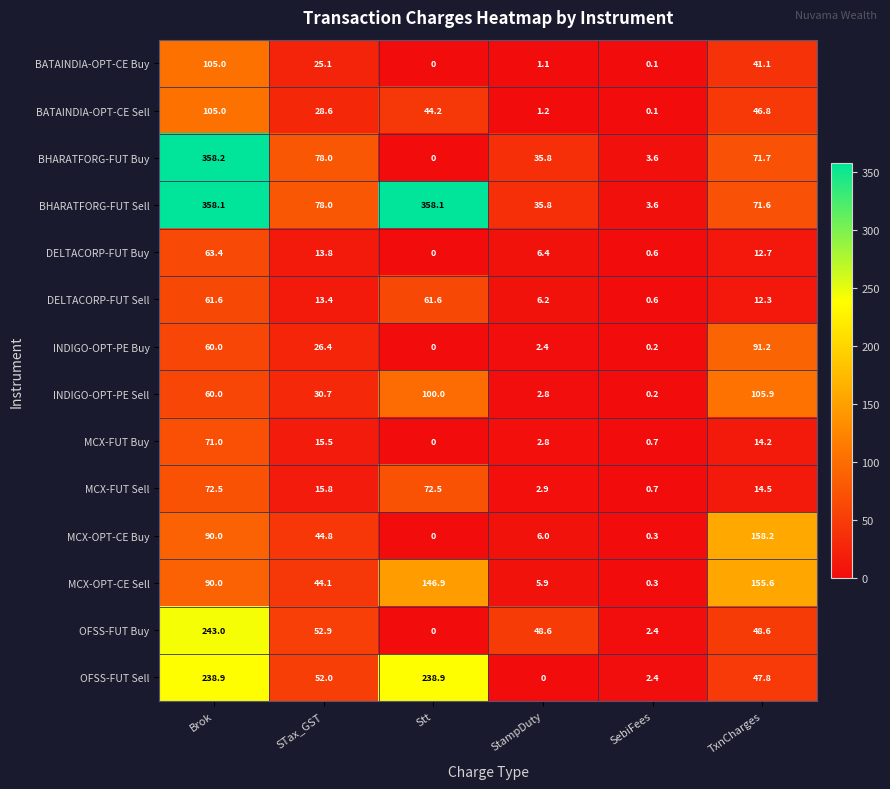

At how many categories does at least one series exceed 297?

2